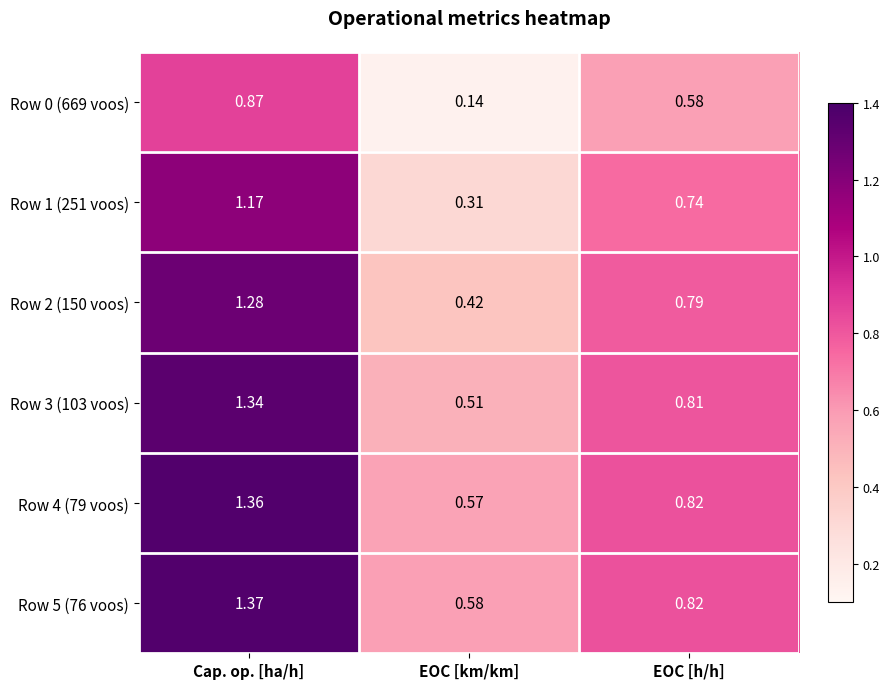

Is the value of Row 5 (76 voos) at Cap. op. [ha/h] greater than the value of Row 2 (150 voos) at EOC [km/km]?

Yes